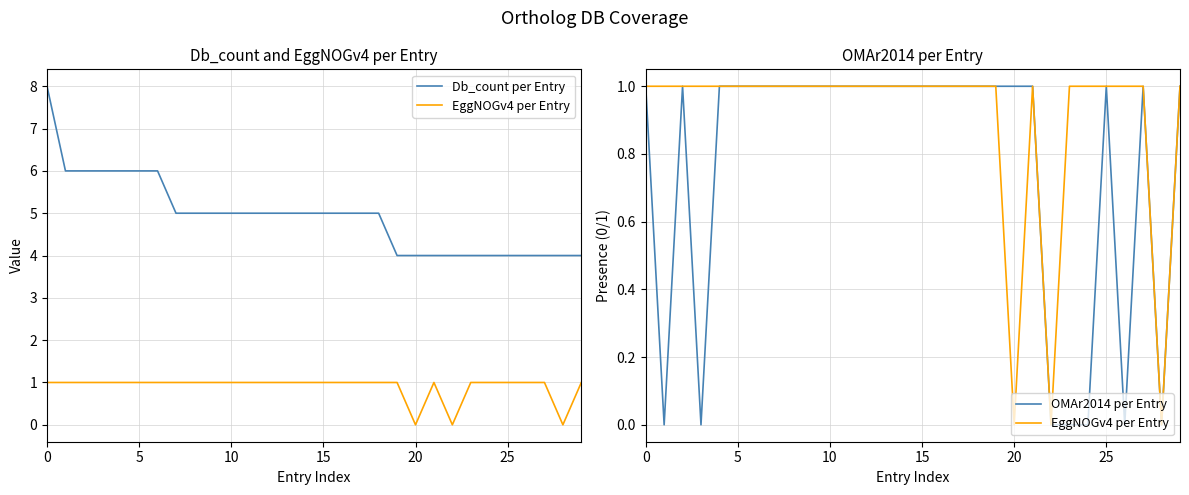

Rank the series at 7 from highest to lowest value.

Db_count per Entry, EggNOGv4 per Entry, OMAr2014 per Entry